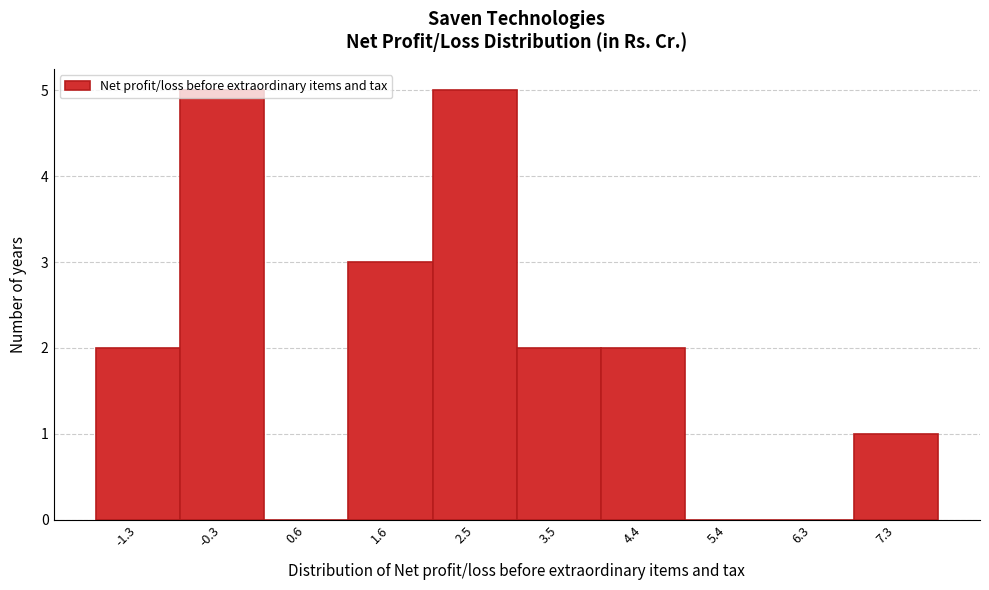

What is the sum of the values at 2.5 and -0.3?

10